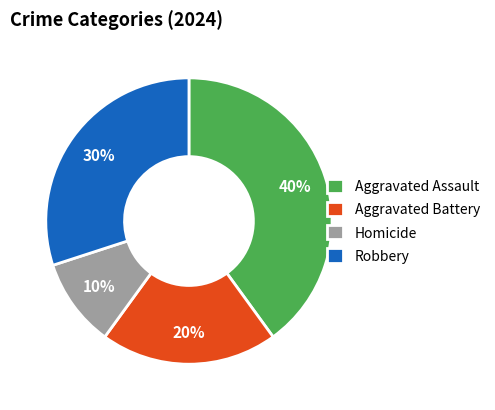

Is it true that Aggravated Battery is 13% of the pie?

False